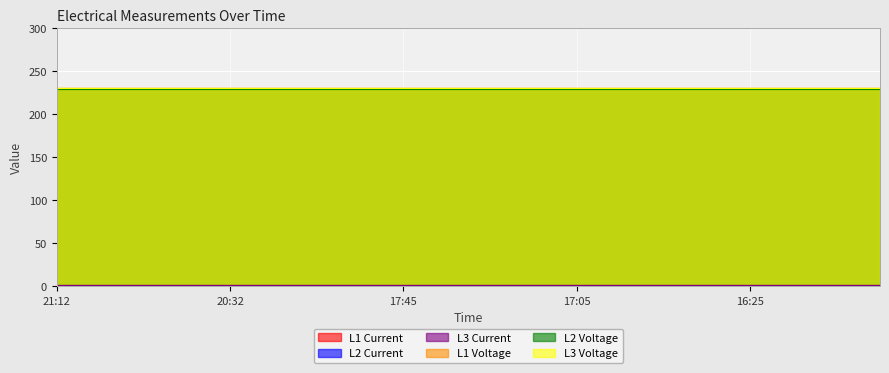

At 15:55, list the series in order from largest to smallest.

L1 Voltage, L3 Voltage, L2 Voltage, L1 Current, L3 Current, L2 Current